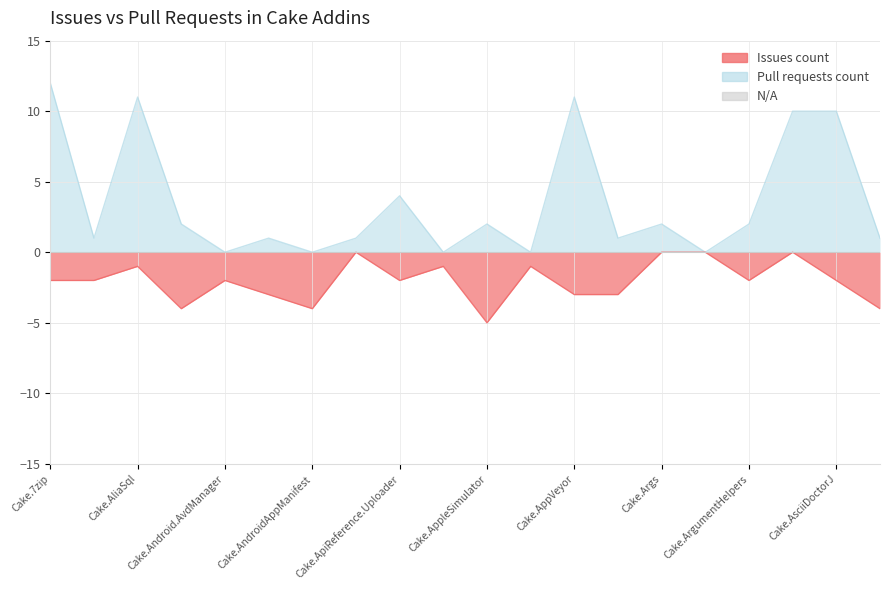

How many lines are shown in the chart?

2